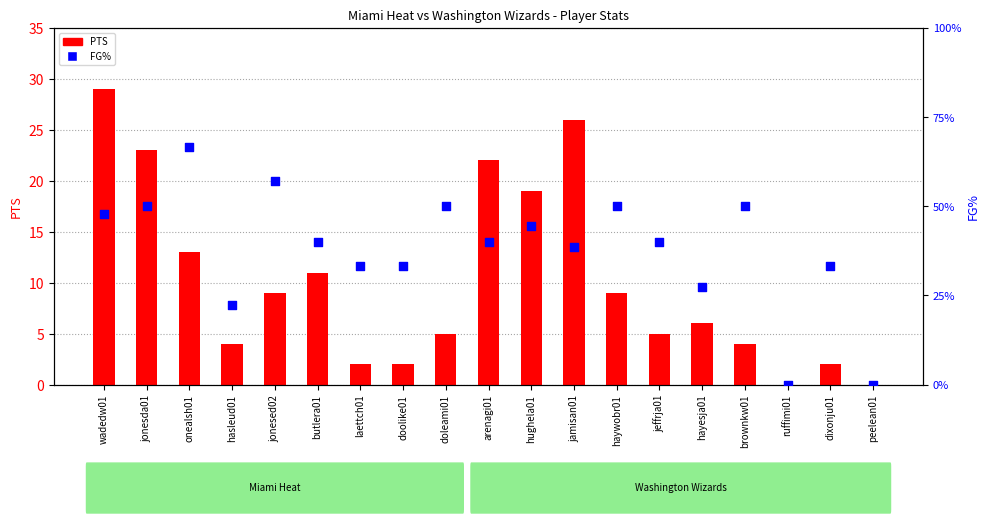

What are all the series names shown in the legend?

PTS, FG%